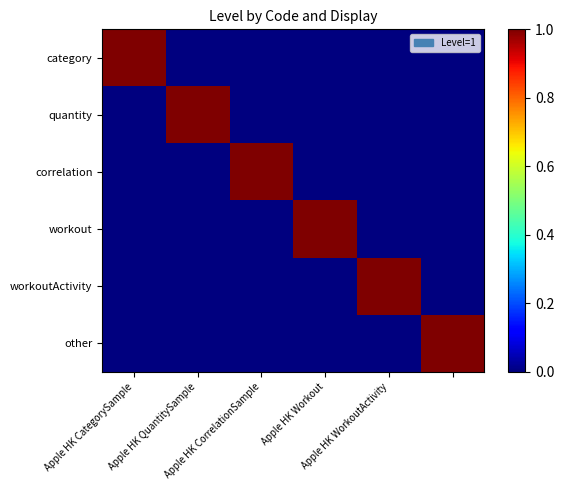

Which category has the highest value across all series?

Apple HK CategorySample